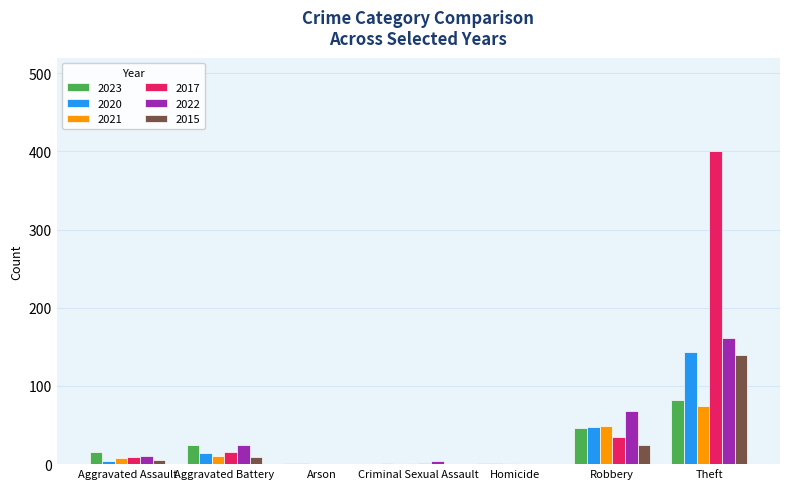

What is the sum of all 2021 values?

144